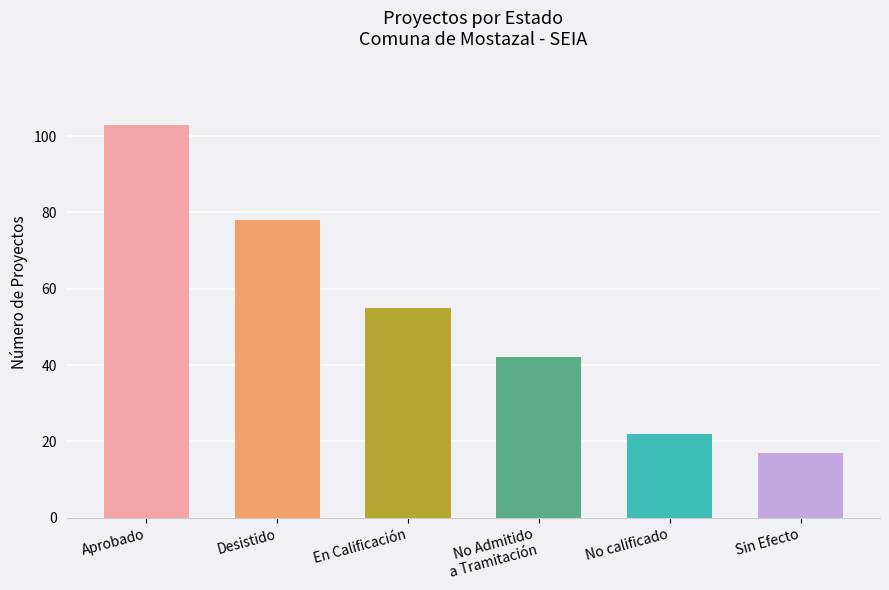

What is the difference between the maximum and minimum values?

86